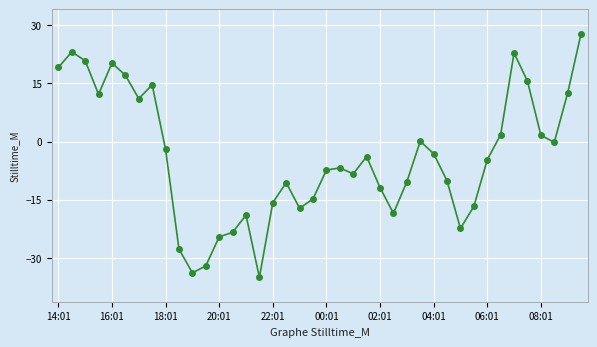

True or false: the data has more than 0 interior local peaks.

True